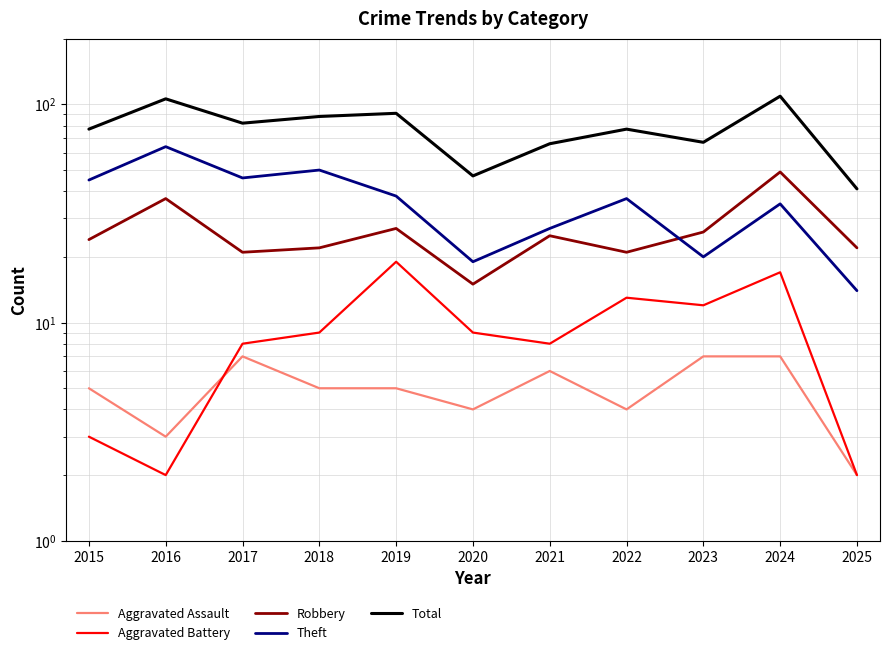

True or false: Theft and Total cross at least once.

False